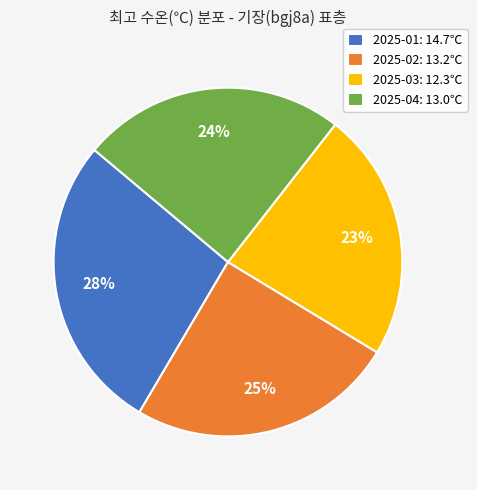

How many segments does this pie chart have?

4